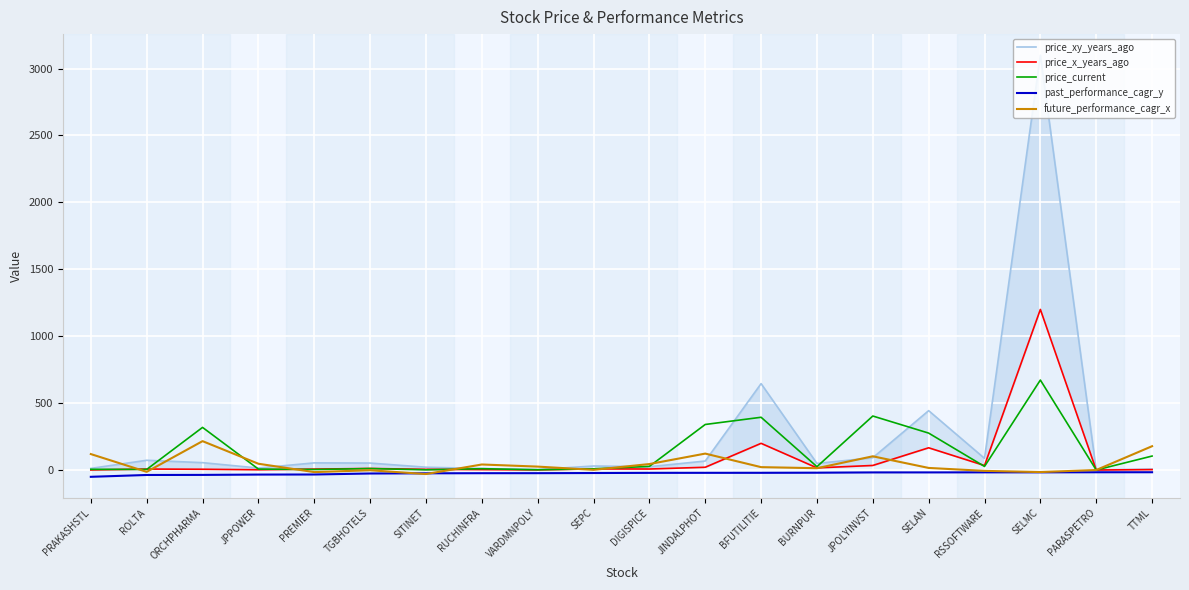

True or false: future_performance_cagr_x and price_current cross at least once.

True